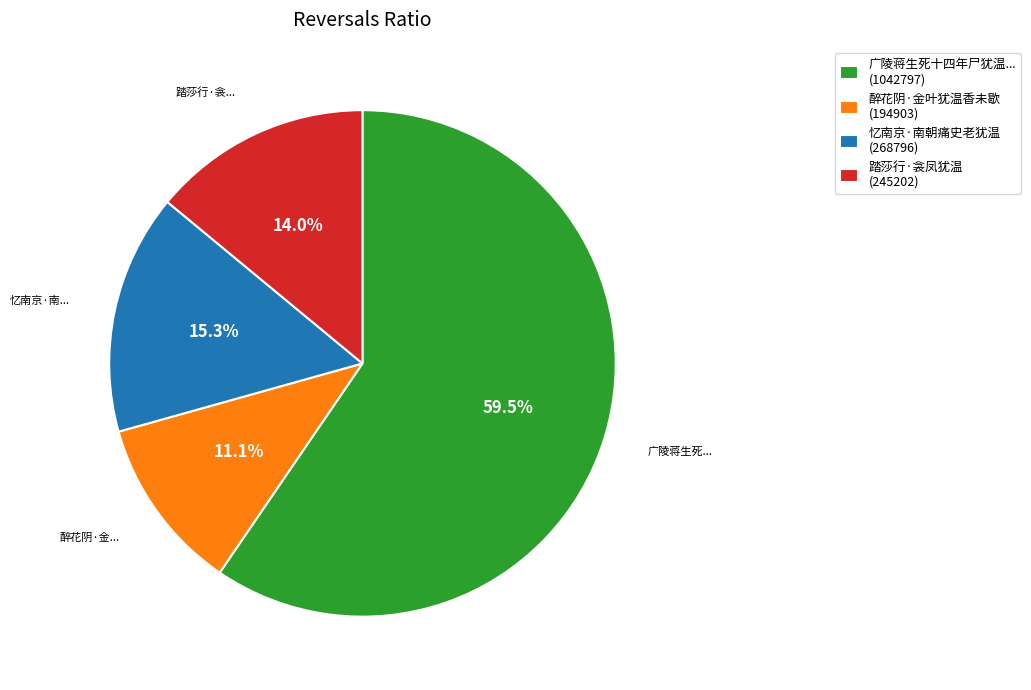

Which slice is the largest?

广陵蒋生死十四年尸犹温... (1042797)